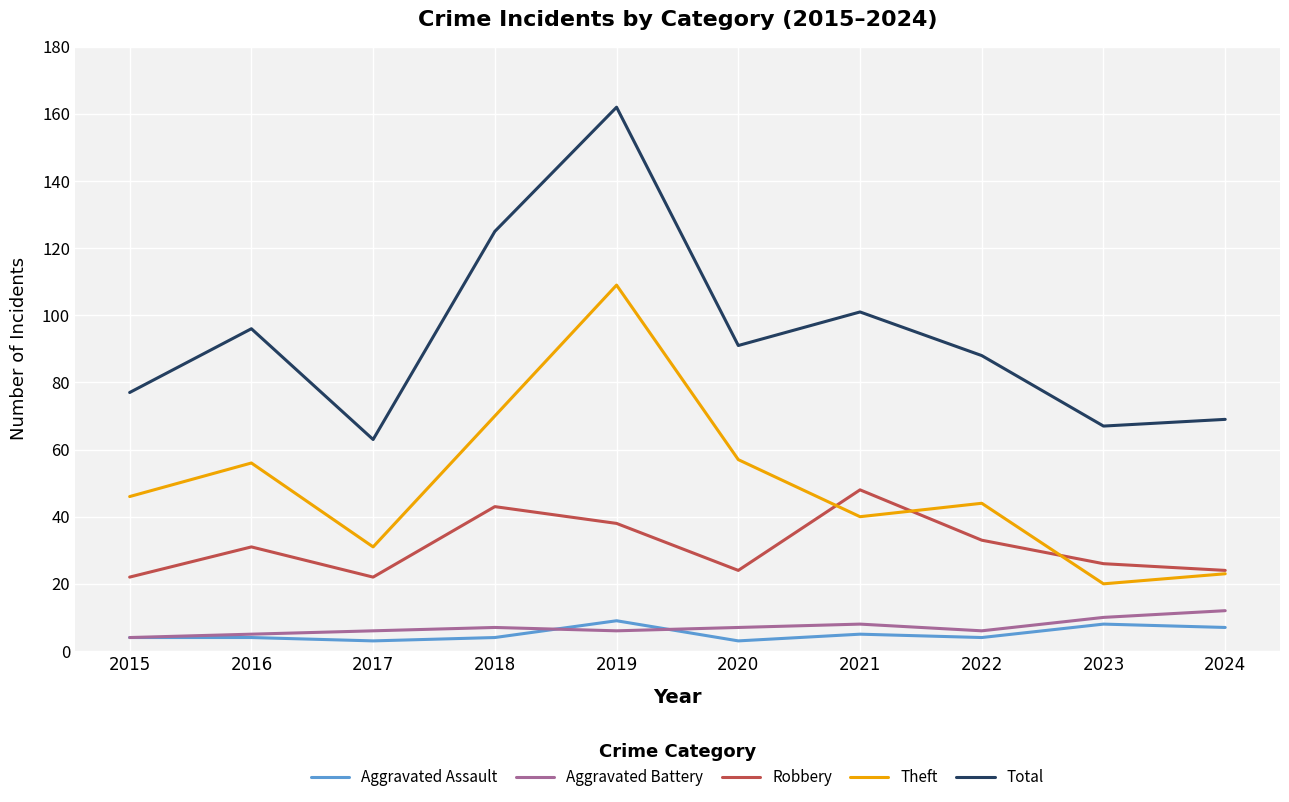

How many distinct data groups are displayed?

5